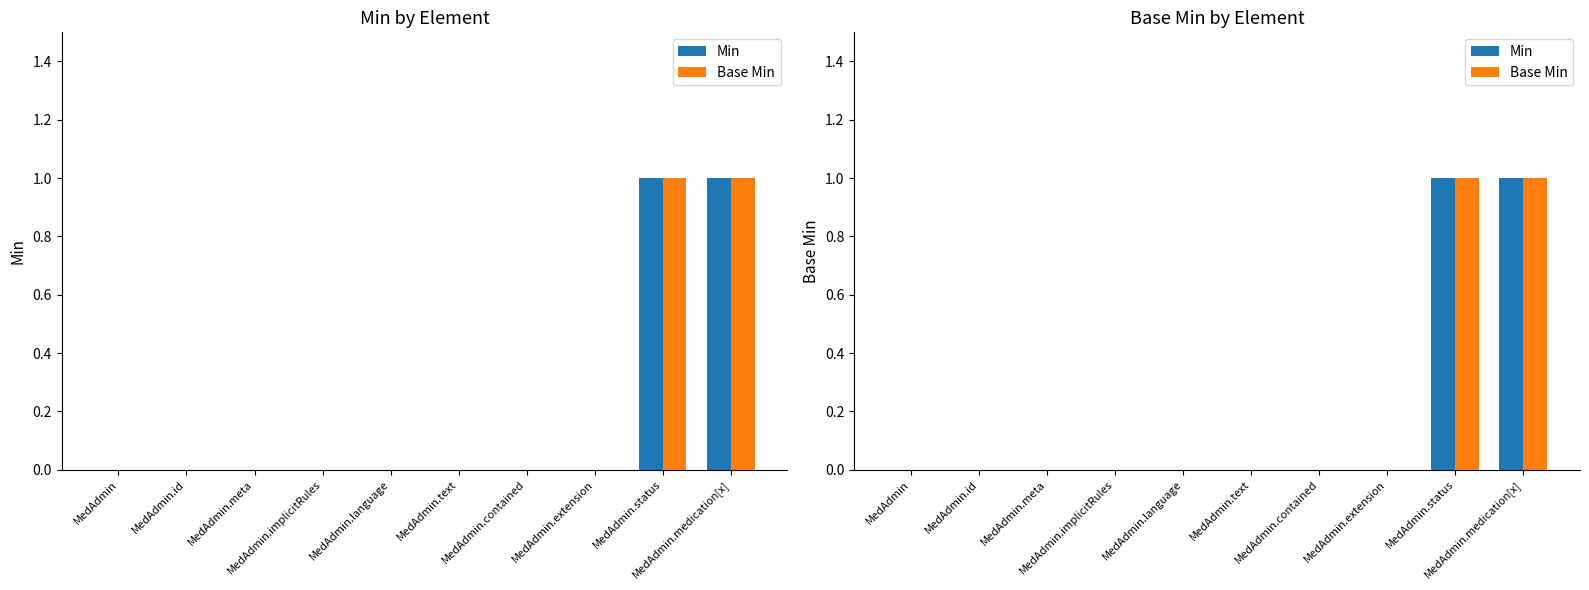

What is the label of the 3rd bar from the right?

MedAdmin.extension